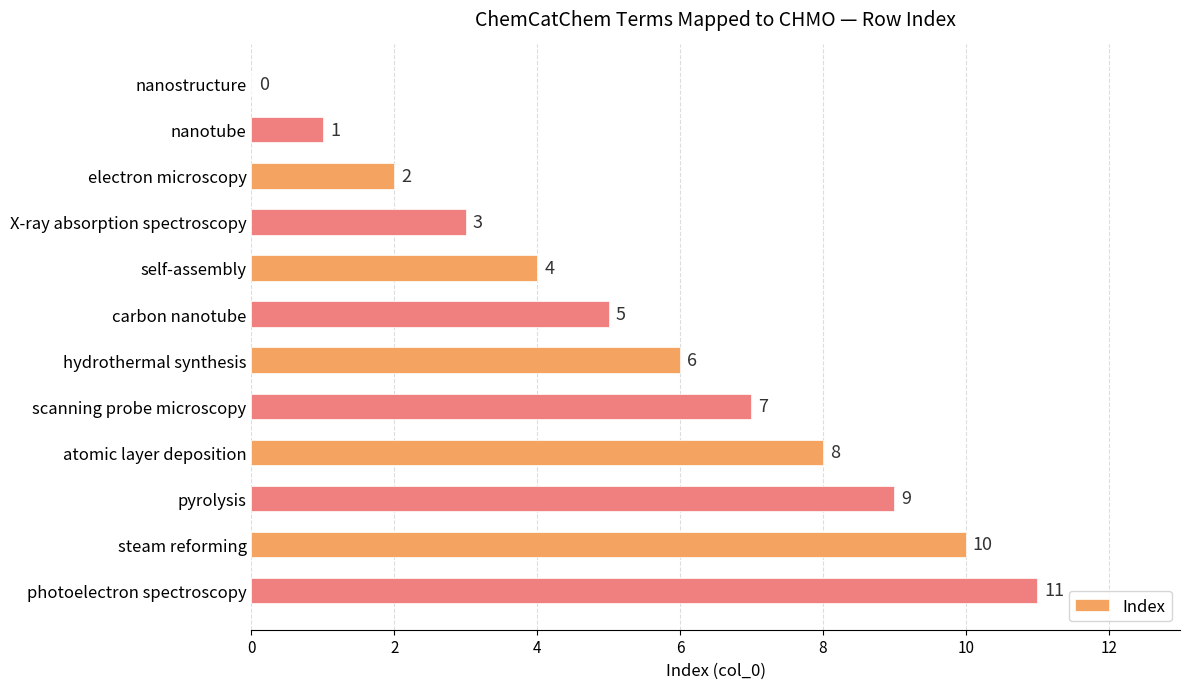

Which has a higher value, steam reforming or photoelectron spectroscopy?

photoelectron spectroscopy